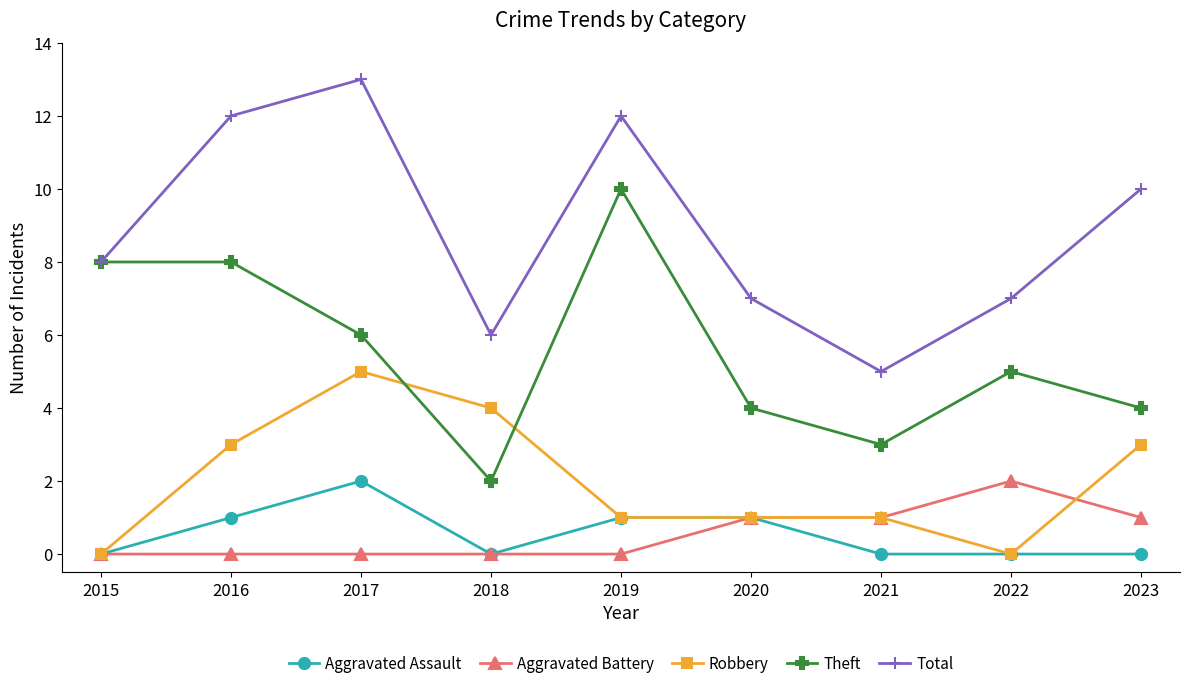

What is the difference between the Theft values at 2021 and 2018?

1